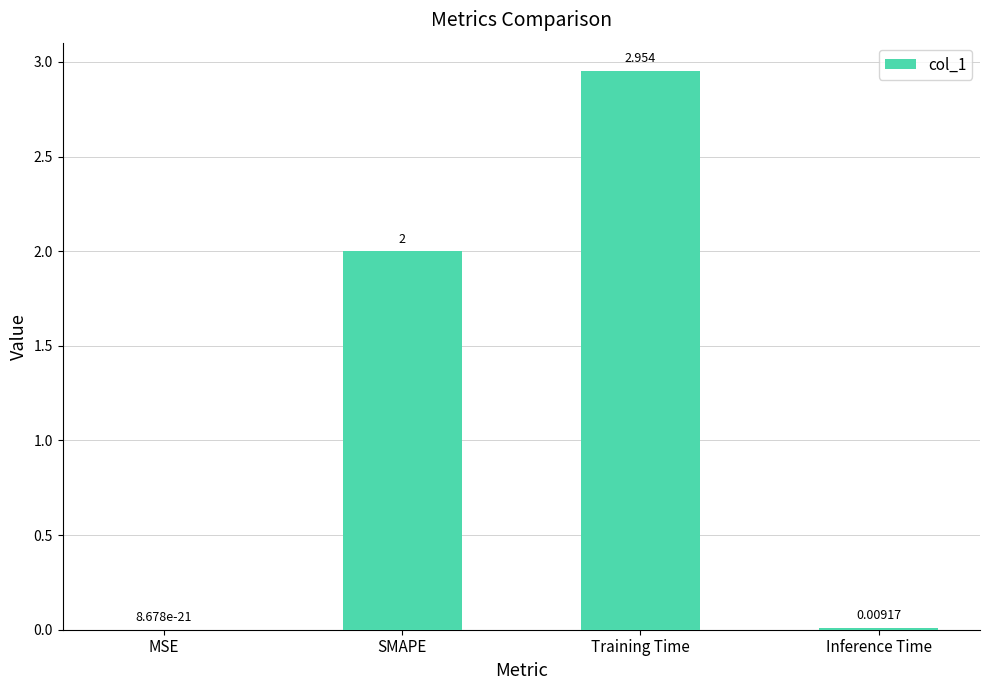

Are the bars horizontal?

No